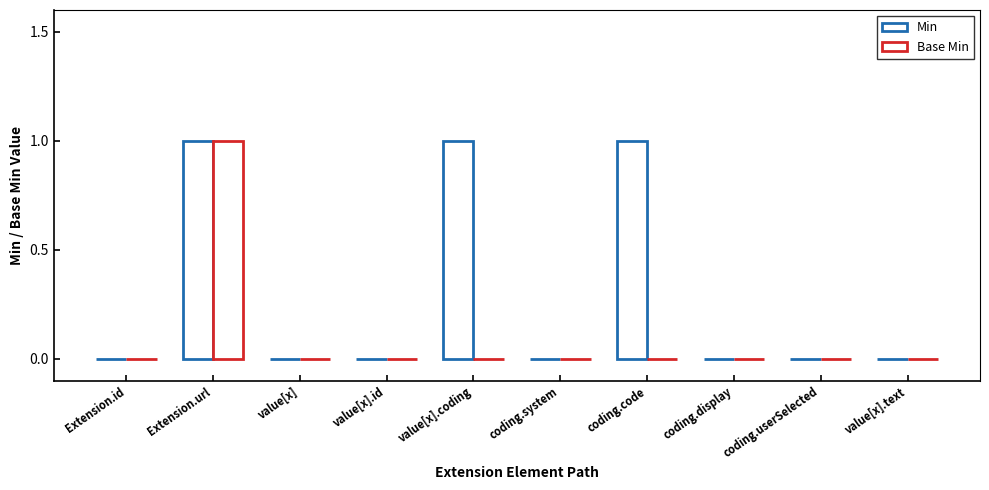

List the series in order of their peak value, lowest first.

Min, Base Min